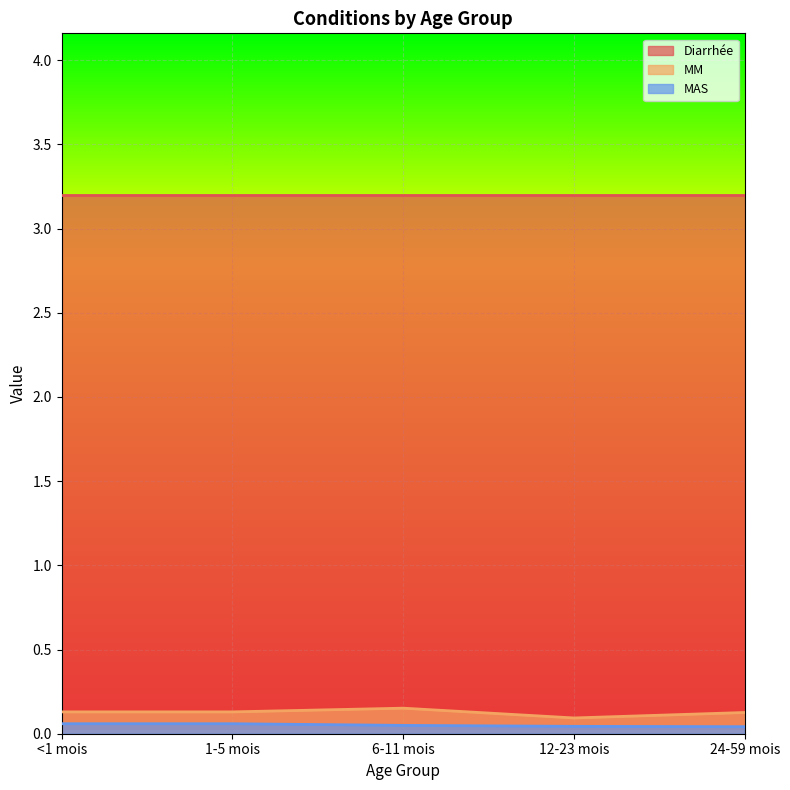

At how many categories does at least one series exceed 0?

5